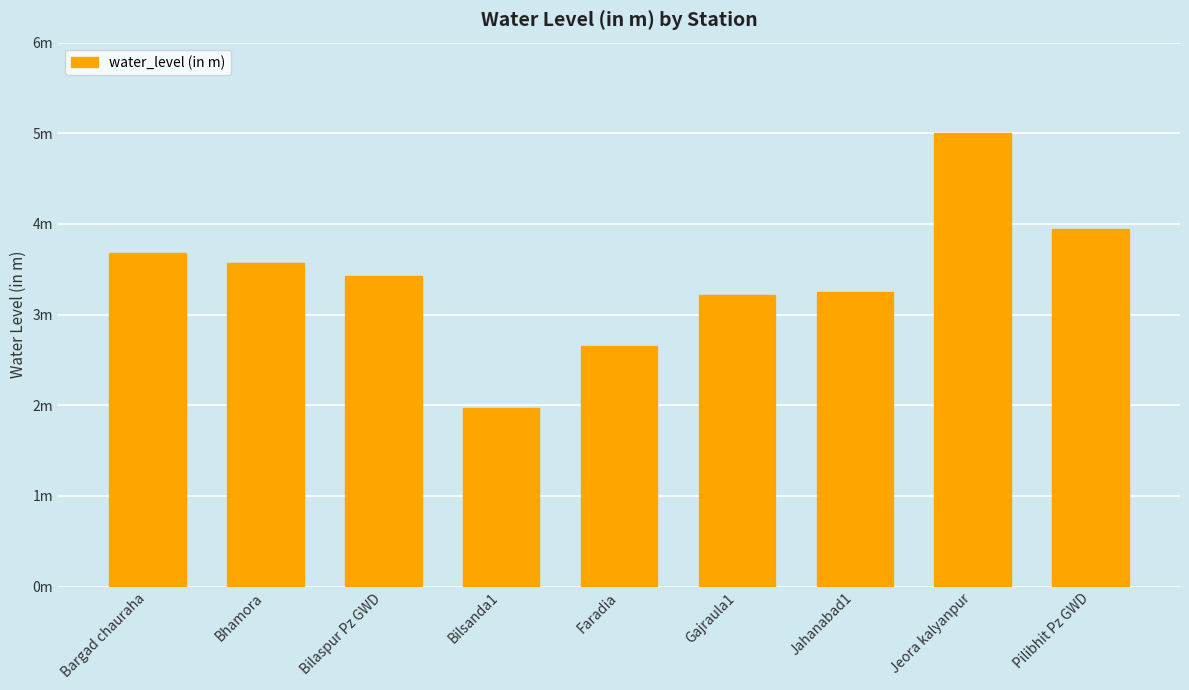

Which has a higher value, Gajraula1 or Pilibhit Pz GWD?

Pilibhit Pz GWD